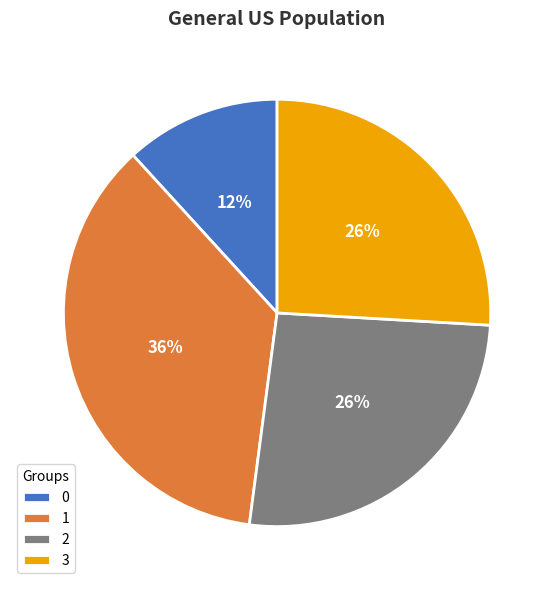

Do 3 and 2 together represent more than half of the pie?

Yes